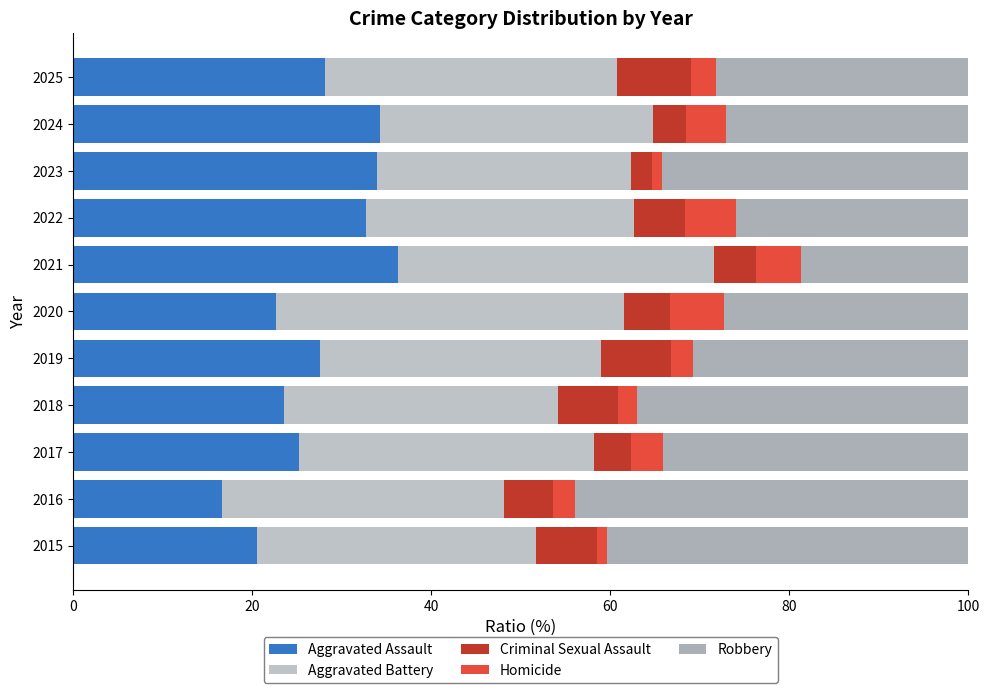

How many series are shown in this chart?

5